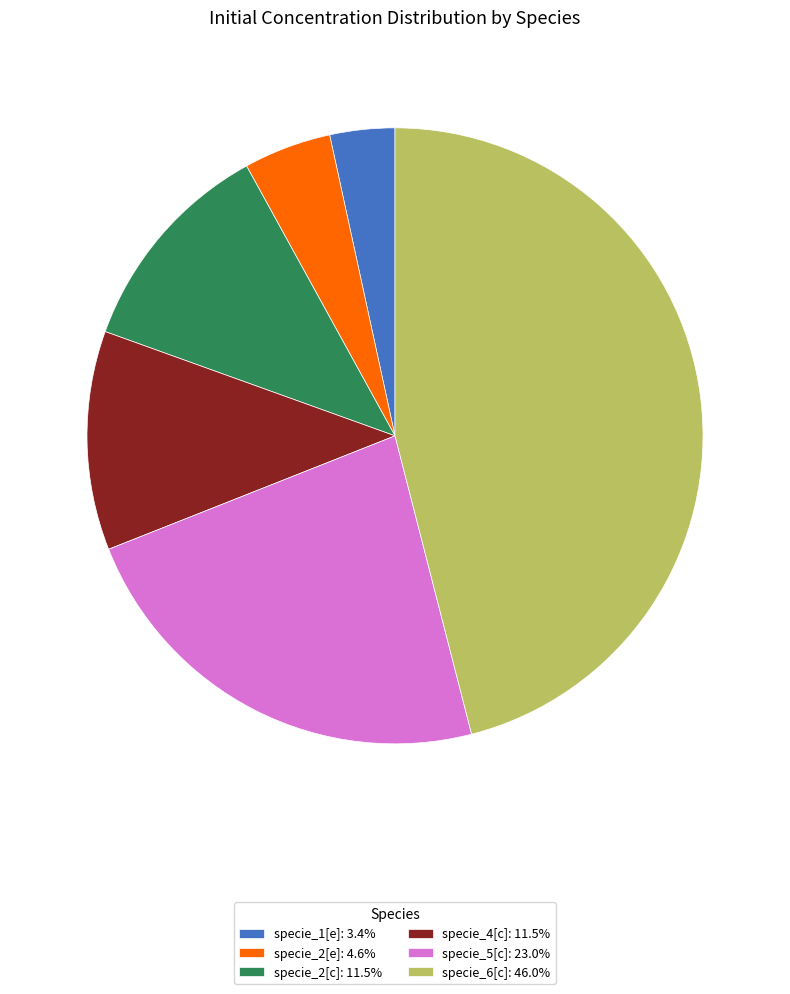

Is the sum of specie_1[e]: 3.4% and specie_6[c]: 46.0% greater than half?

No